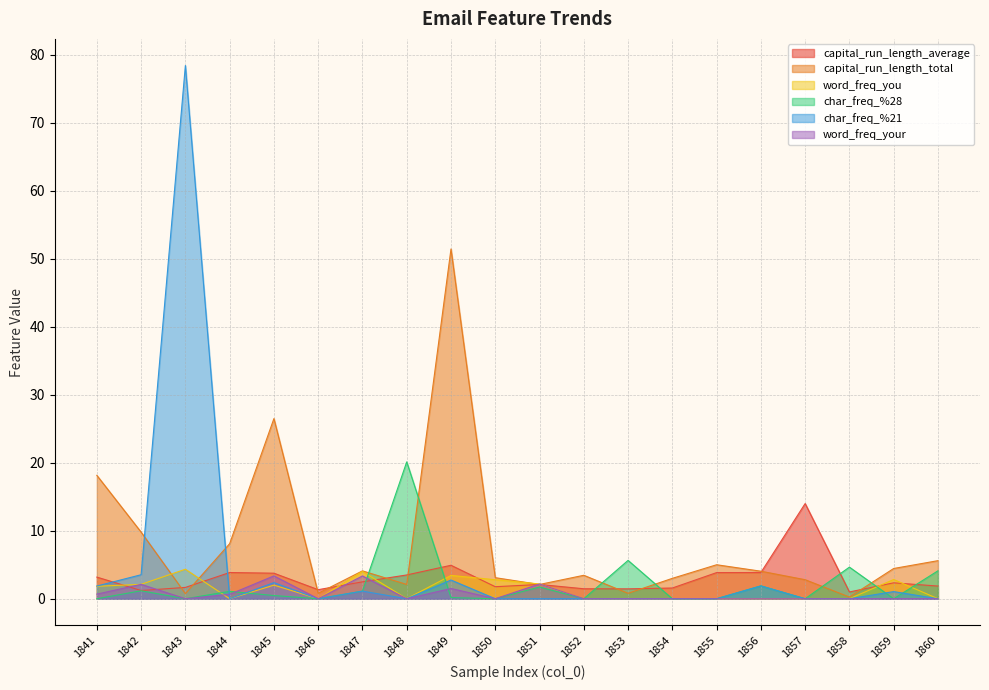

Which series has the largest range (max minus min)?

char_freq_%21